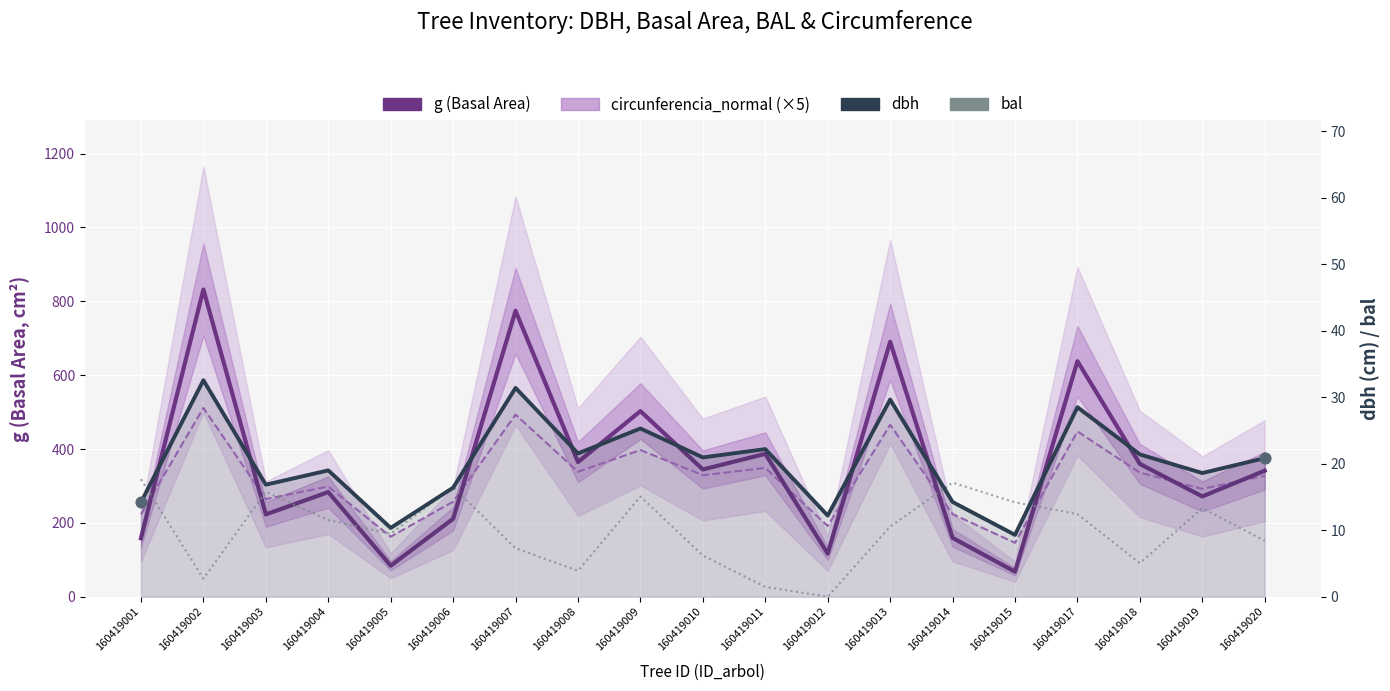

What is the total value across all series at 160419011?

759.5